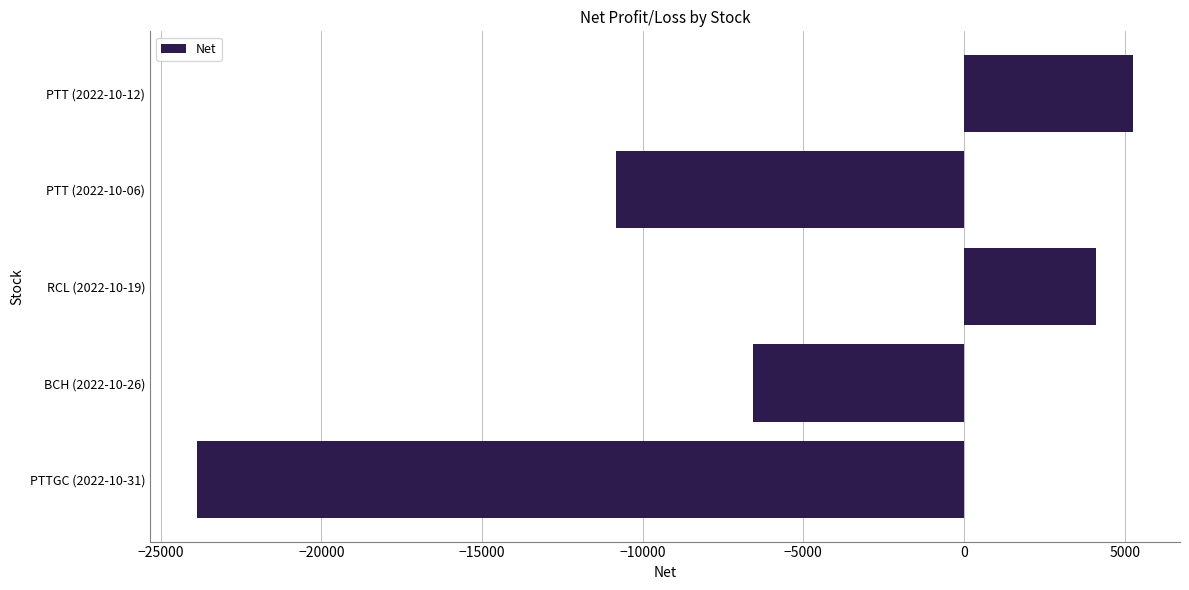

At which label is the value closest to -9307?

PTT (2022-10-06)